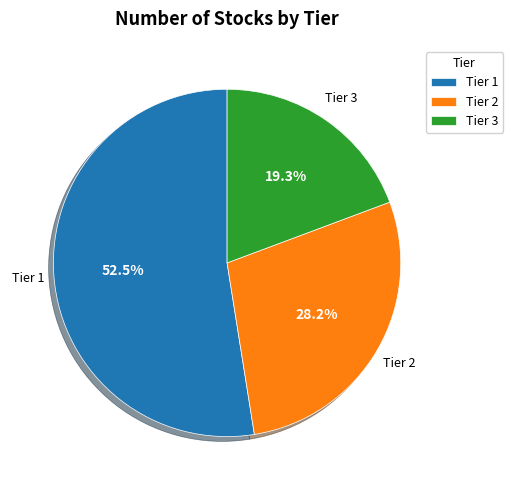

Between Tier 3 and Tier 2, which is larger?

Tier 2